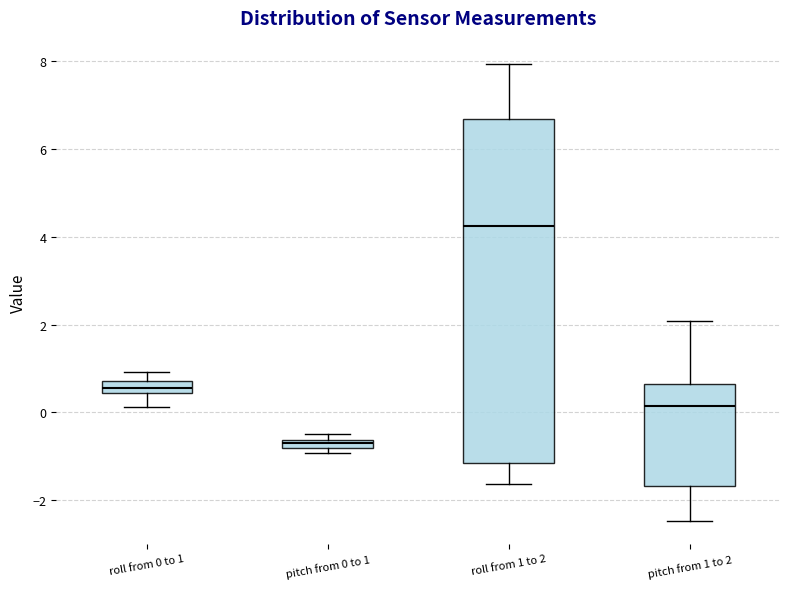

Which box is the tallest, from its lower edge to its upper edge?

roll from 1 to 2